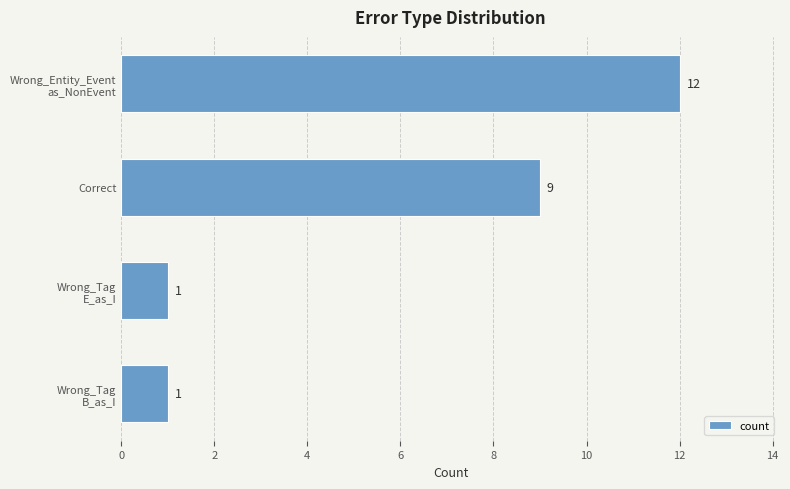

What is the value of the 4th bar from the top?

1